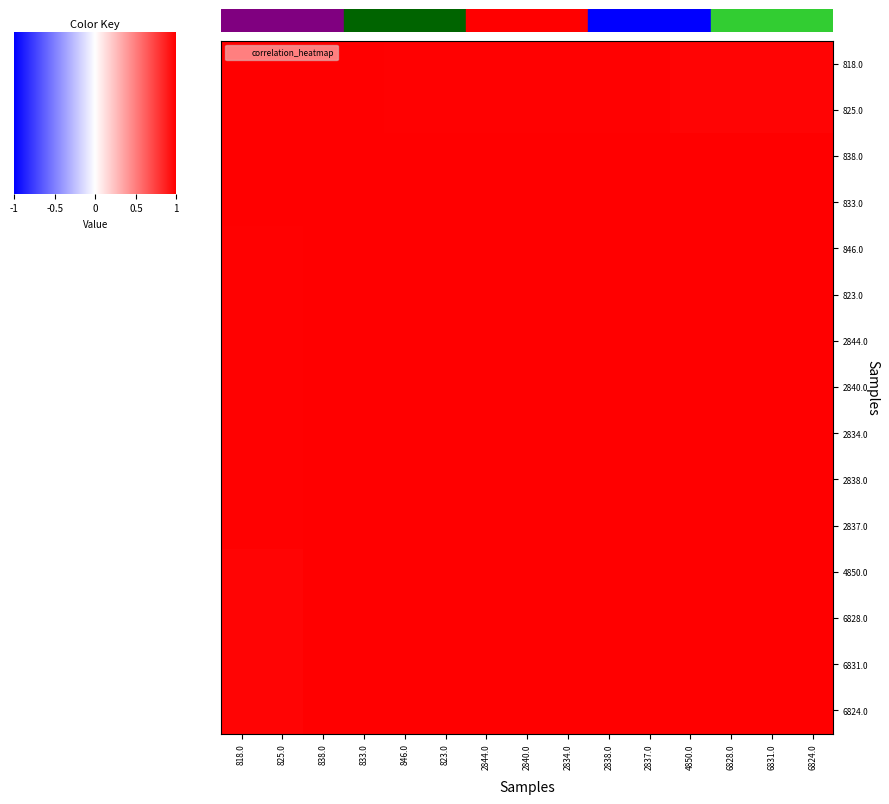

Reading left to right, what are all the values shown in this chart?

818.0: 818.0=1.0	825.0=1.0	838.0=1.0	833.0=1.0	846.0=1.0	823.0=1.0	2844.0=1.0	2840.0=1.0	2834.0=1.0	2838.0=1.0	2837.0=1.0	4850.0=1.0	6828.0=1.0	6831.0=1.0	6824.0=1.0
825.0: 818.0=1.0	825.0=1.0	838.0=1.0	833.0=1.0	846.0=1.0	823.0=1.0	2844.0=1.0	2840.0=1.0	2834.0=1.0	2838.0=1.0	2837.0=1.0	4850.0=1.0	6828.0=1.0	6831.0=1.0	6824.0=1.0
838.0: 818.0=1.0	825.0=1.0	838.0=1.0	833.0=1.0	846.0=1.0	823.0=1.0	2844.0=1.0	2840.0=1.0	2834.0=1.0	2838.0=1.0	2837.0=1.0	4850.0=1.0	6828.0=1.0	6831.0=1.0	6824.0=1.0
833.0: 818.0=1.0	825.0=1.0	838.0=1.0	833.0=1.0	846.0=1.0	823.0=1.0	2844.0=1.0	2840.0=1.0	2834.0=1.0	2838.0=1.0	2837.0=1.0	4850.0=1.0	6828.0=1.0	6831.0=1.0	6824.0=1.0
846.0: 818.0=1.0	825.0=1.0	838.0=1.0	833.0=1.0	846.0=1.0	823.0=1.0	2844.0=1.0	2840.0=1.0	2834.0=1.0	2838.0=1.0	2837.0=1.0	4850.0=1.0	6828.0=1.0	6831.0=1.0	6824.0=1.0
823.0: 818.0=1.0	825.0=1.0	838.0=1.0	833.0=1.0	846.0=1.0	823.0=1.0	2844.0=1.0	2840.0=1.0	2834.0=1.0	2838.0=1.0	2837.0=1.0	4850.0=1.0	6828.0=1.0	6831.0=1.0	6824.0=1.0
2844.0: 818.0=1.0	825.0=1.0	838.0=1.0	833.0=1.0	846.0=1.0	823.0=1.0	2844.0=1.0	2840.0=1.0	2834.0=1.0	2838.0=1.0	2837.0=1.0	4850.0=1.0	6828.0=1.0	6831.0=1.0	6824.0=1.0
2840.0: 818.0=1.0	825.0=1.0	838.0=1.0	833.0=1.0	846.0=1.0	823.0=1.0	2844.0=1.0	2840.0=1.0	2834.0=1.0	2838.0=1.0	2837.0=1.0	4850.0=1.0	6828.0=1.0	6831.0=1.0	6824.0=1.0
2834.0: 818.0=1.0	825.0=1.0	838.0=1.0	833.0=1.0	846.0=1.0	823.0=1.0	2844.0=1.0	2840.0=1.0	2834.0=1.0	2838.0=1.0	2837.0=1.0	4850.0=1.0	6828.0=1.0	6831.0=1.0	6824.0=1.0
2838.0: 818.0=1.0	825.0=1.0	838.0=1.0	833.0=1.0	846.0=1.0	823.0=1.0	2844.0=1.0	2840.0=1.0	2834.0=1.0	2838.0=1.0	2837.0=1.0	4850.0=1.0	6828.0=1.0	6831.0=1.0	6824.0=1.0
2837.0: 818.0=1.0	825.0=1.0	838.0=1.0	833.0=1.0	846.0=1.0	823.0=1.0	2844.0=1.0	2840.0=1.0	2834.0=1.0	2838.0=1.0	2837.0=1.0	4850.0=1.0	6828.0=1.0	6831.0=1.0	6824.0=1.0
4850.0: 818.0=1.0	825.0=1.0	838.0=1.0	833.0=1.0	846.0=1.0	823.0=1.0	2844.0=1.0	2840.0=1.0	2834.0=1.0	2838.0=1.0	2837.0=1.0	4850.0=1.0	6828.0=1.0	6831.0=1.0	6824.0=1.0
6828.0: 818.0=1.0	825.0=1.0	838.0=1.0	833.0=1.0	846.0=1.0	823.0=1.0	2844.0=1.0	2840.0=1.0	2834.0=1.0	2838.0=1.0	2837.0=1.0	4850.0=1.0	6828.0=1.0	6831.0=1.0	6824.0=1.0
6831.0: 818.0=1.0	825.0=1.0	838.0=1.0	833.0=1.0	846.0=1.0	823.0=1.0	2844.0=1.0	2840.0=1.0	2834.0=1.0	2838.0=1.0	2837.0=1.0	4850.0=1.0	6828.0=1.0	6831.0=1.0	6824.0=1.0
6824.0: 818.0=1.0	825.0=1.0	838.0=1.0	833.0=1.0	846.0=1.0	823.0=1.0	2844.0=1.0	2840.0=1.0	2834.0=1.0	2838.0=1.0	2837.0=1.0	4850.0=1.0	6828.0=1.0	6831.0=1.0	6824.0=1.0